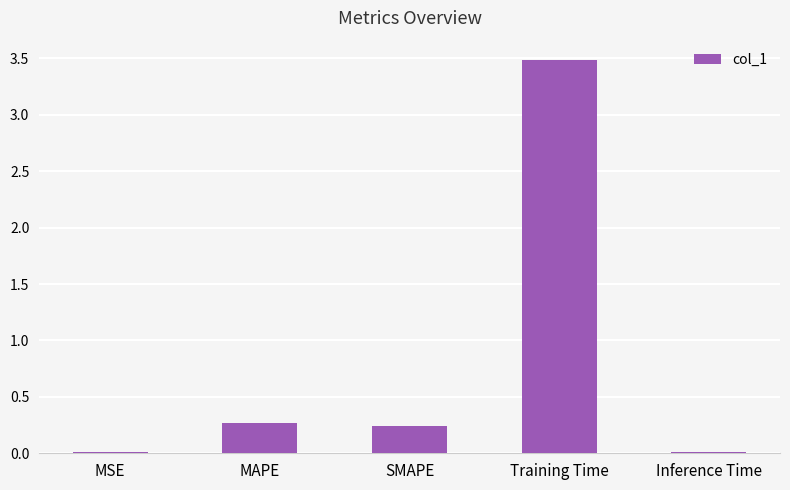

Between Training Time and MAPE, which is larger?

Training Time